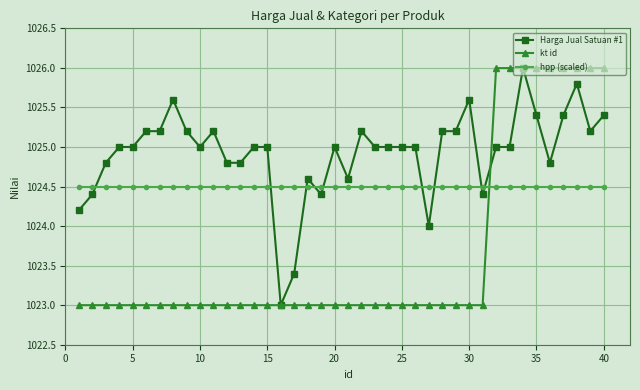

After their last crossing, which series has the higher values: kt id or hpp (scaled)?

kt id